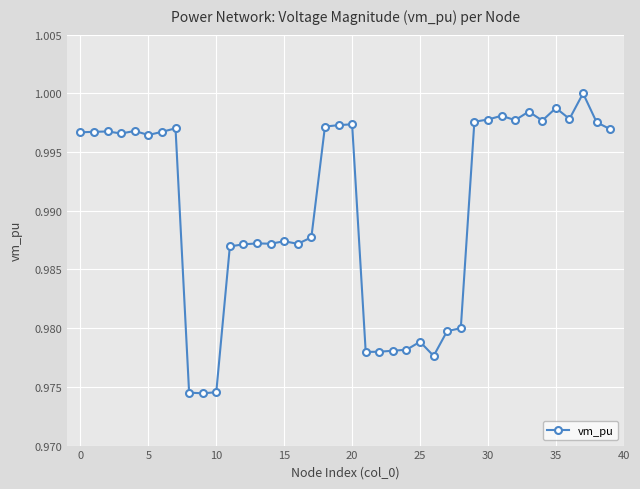

How many data points does each series have?

40